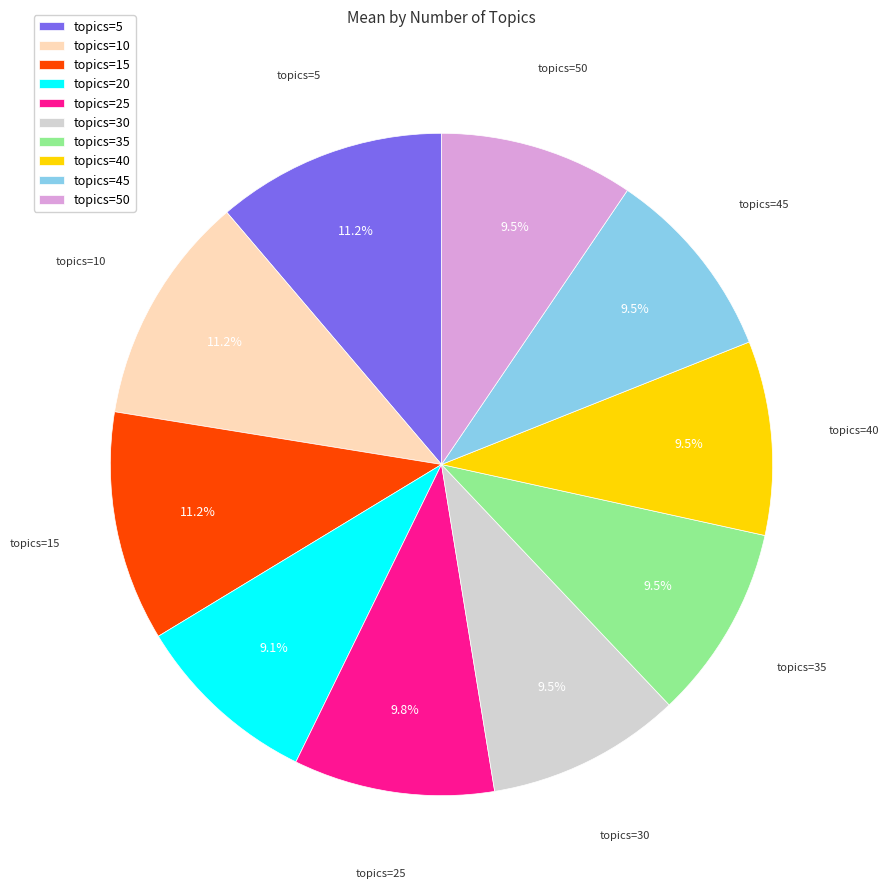

How many slices are in this pie chart?

10